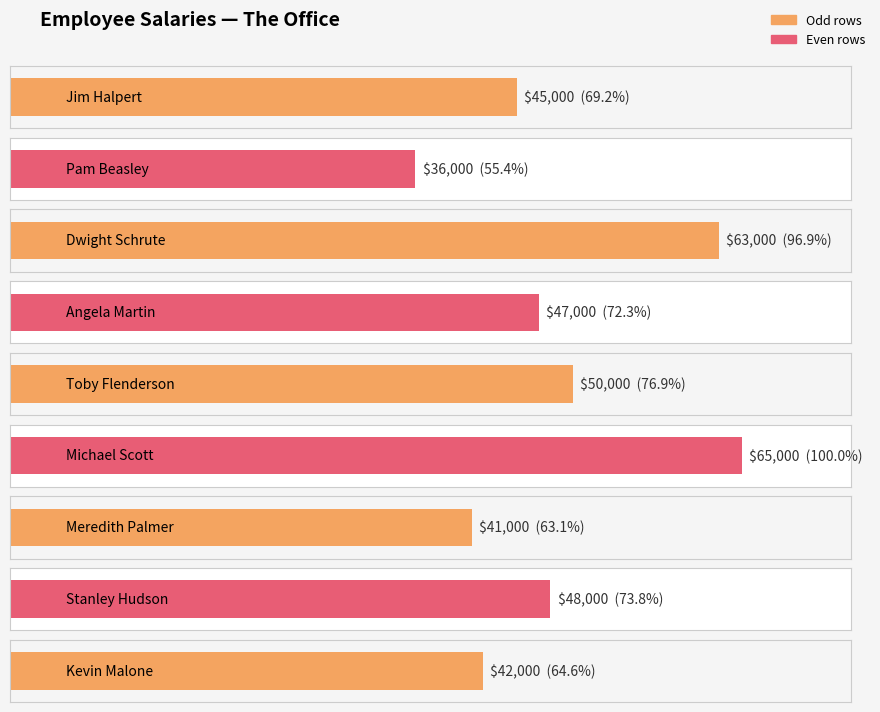

What is the greatest value displayed?

65000